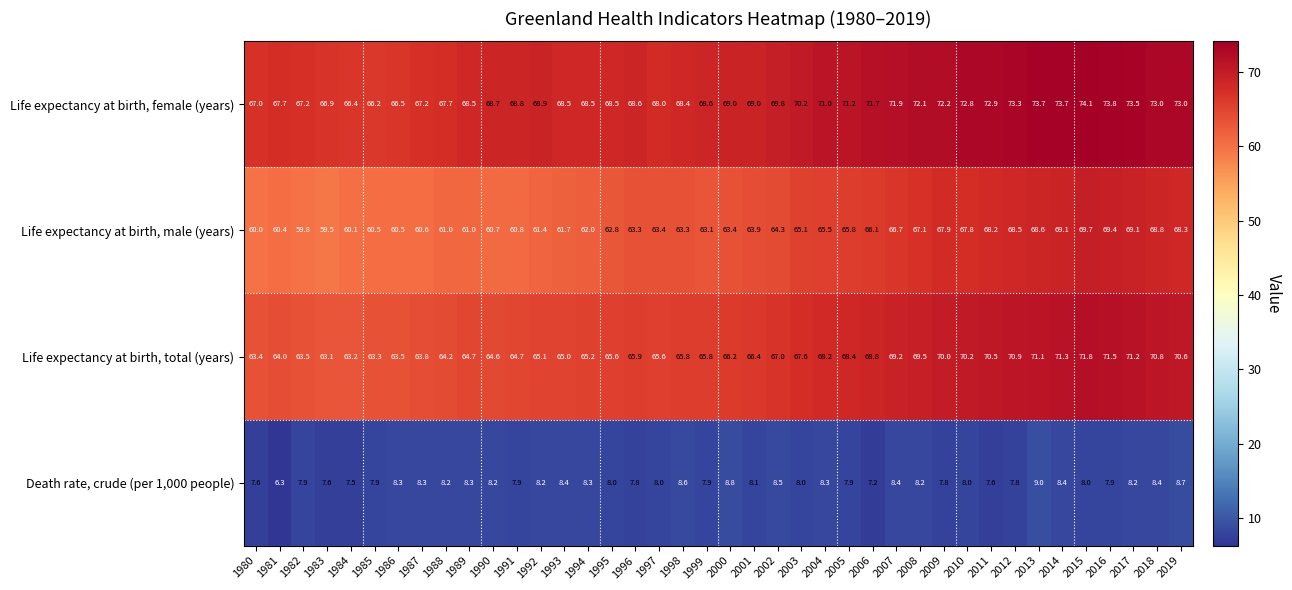

True or false: Life expectancy at birth, male (years) has a value of 61.0 at 1988.

True